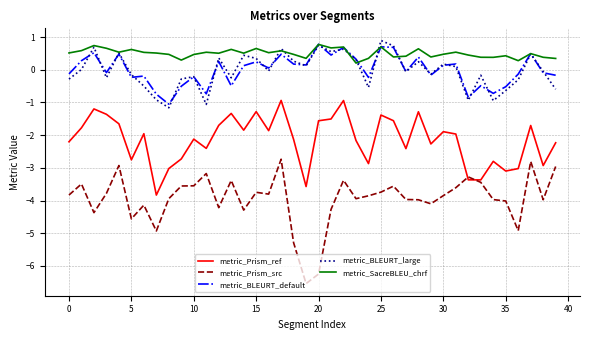

What is the maximum value for metric_SacreBLEU_chrf?

0.8